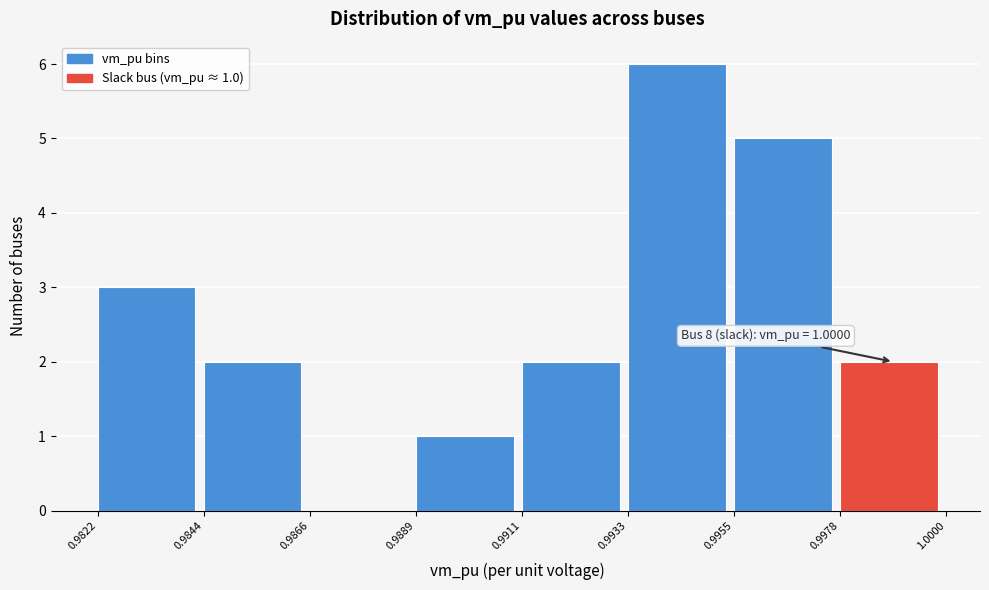

Which range on the x-axis has the tallest bar?

0.9933 to 0.9955